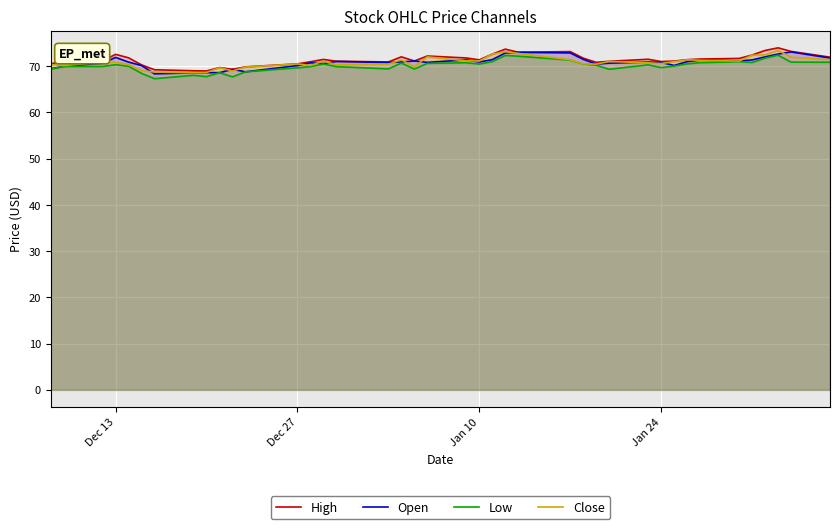

What is the difference between the second highest and second lowest values in the High series?

4.7